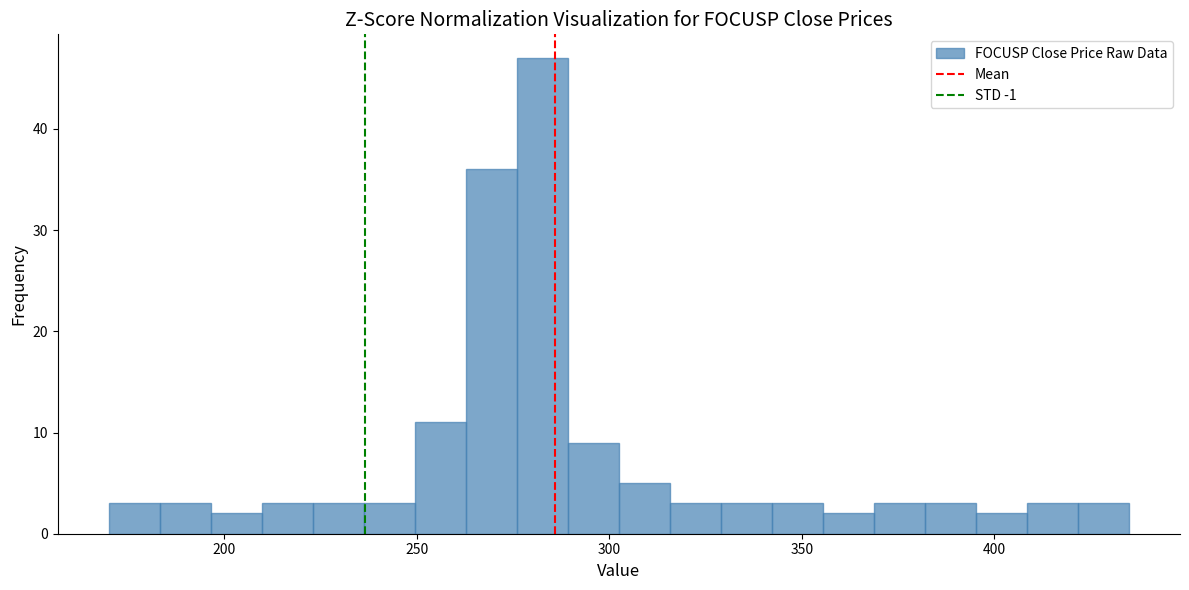

Read against the x-axis, roughly where is the centre of the tallest bar?

285